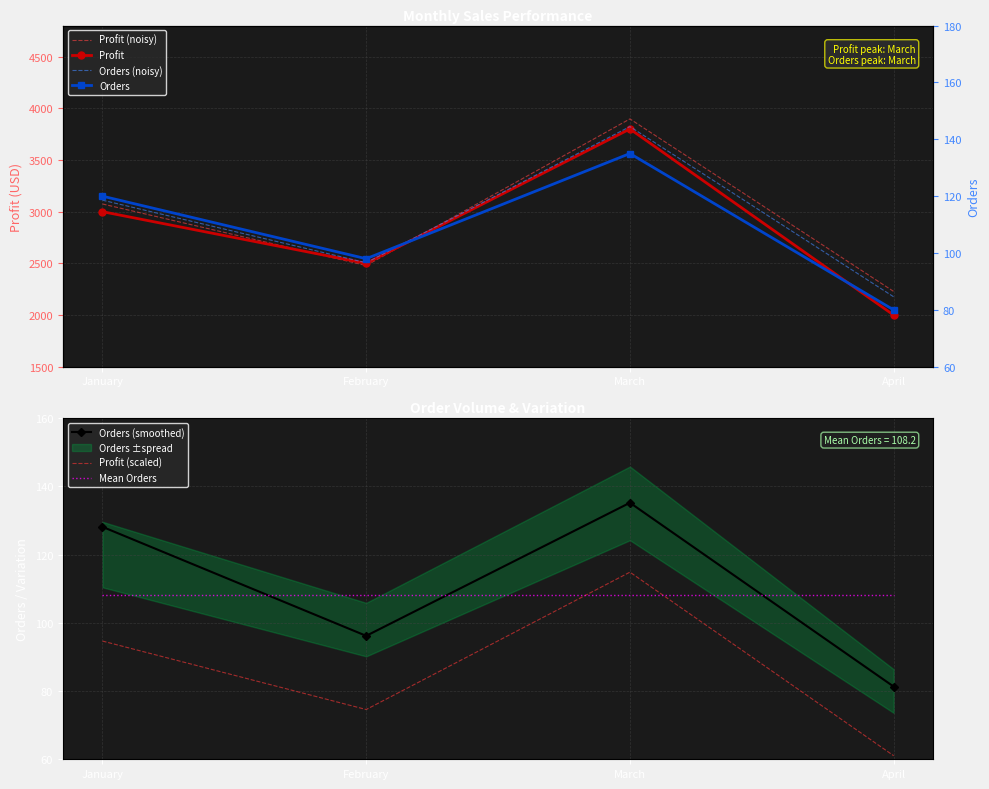

What is the difference between the maximum and minimum values in the Profit series?

1800